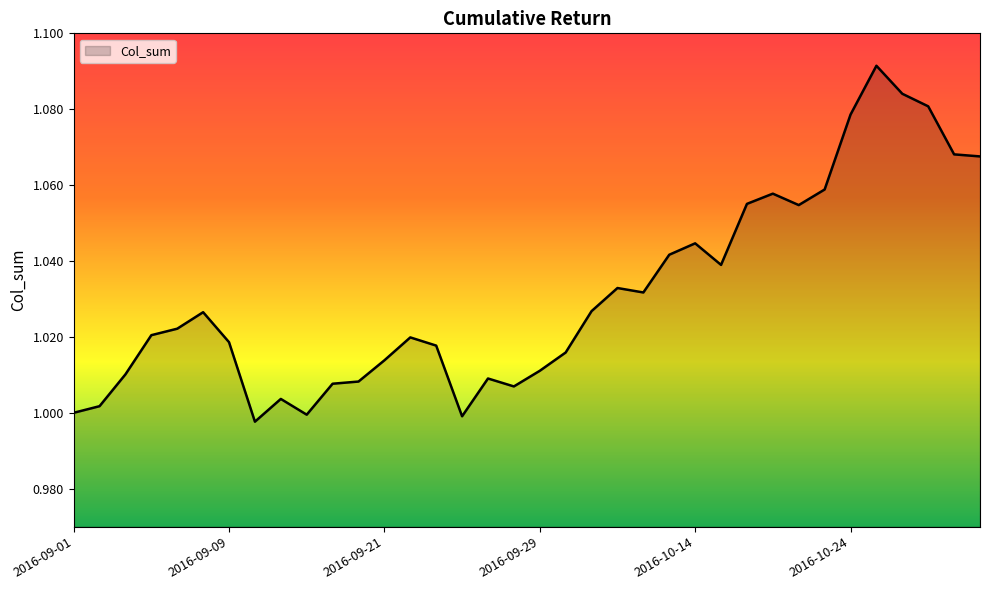

Does the chart have visible grid lines?

No